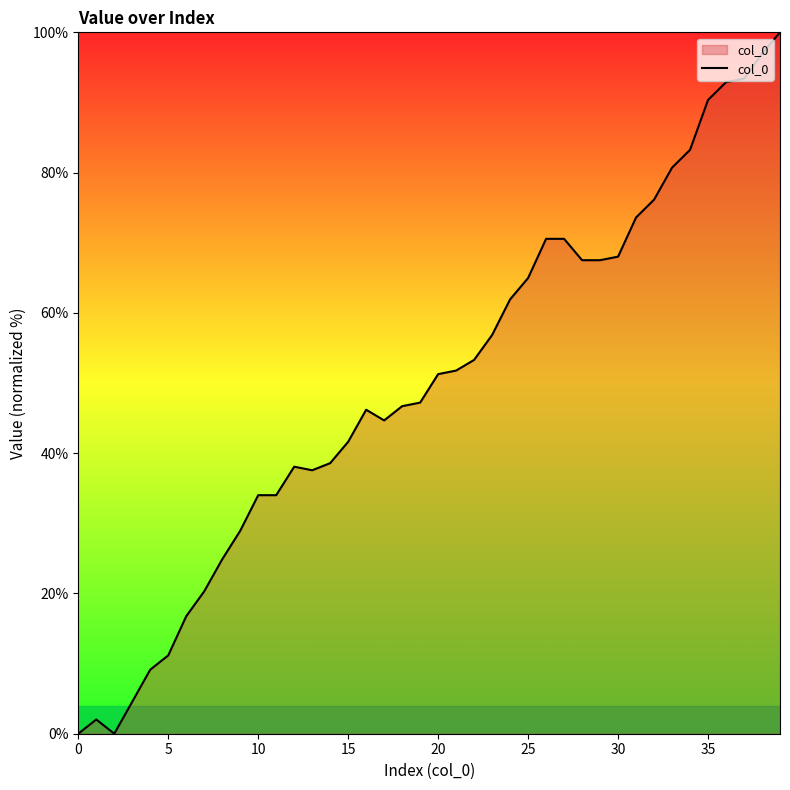

What is the difference between the maximum and minimum values?

100.0